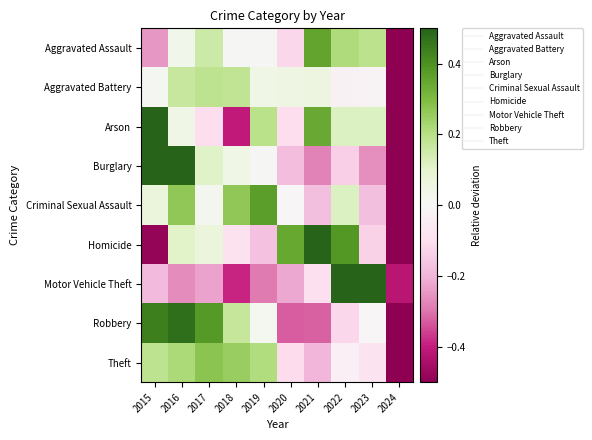

Reading left to right, extract all data points from this chart.

Aggravated Assault: 2015=-0.2	2016=0.0	2017=0.2	2018=0.0	2019=0.0	2020=-0.1	2021=0.4	2022=0.2	2023=0.2	2024=-0.6
Aggravated Battery: 2015=0.0	2016=0.2	2017=0.2	2018=0.2	2019=0.0	2020=0.0	2021=0.1	2022=-0.0	2023=-0.0	2024=-0.7
Arson: 2015=0.6	2016=0.0	2017=-0.1	2018=-0.4	2019=0.2	2020=-0.1	2021=0.3	2022=0.1	2023=0.1	2024=-0.9
Burglary: 2015=0.8	2016=0.7	2017=0.1	2018=0.0	2019=0.0	2020=-0.2	2021=-0.3	2022=-0.1	2023=-0.3	2024=-0.8
Criminal Sexual Assault: 2015=0.1	2016=0.3	2017=0.0	2018=0.3	2019=0.4	2020=-0.0	2021=-0.2	2022=0.1	2023=-0.2	2024=-0.8
Homicide: 2015=-0.5	2016=0.1	2017=0.1	2018=-0.1	2019=-0.2	2020=0.3	2021=0.5	2022=0.4	2023=-0.1	2024=-0.5
Motor Vehicle Theft: 2015=-0.2	2016=-0.3	2017=-0.2	2018=-0.4	2019=-0.3	2020=-0.2	2021=-0.1	2022=0.5	2023=1.6	2024=-0.4
Robbery: 2015=0.4	2016=0.5	2017=0.4	2018=0.2	2019=0.0	2020=-0.3	2021=-0.3	2022=-0.1	2023=-0.0	2024=-0.7
Theft: 2015=0.2	2016=0.2	2017=0.3	2018=0.3	2019=0.2	2020=-0.1	2021=-0.2	2022=-0.0	2023=-0.1	2024=-0.7